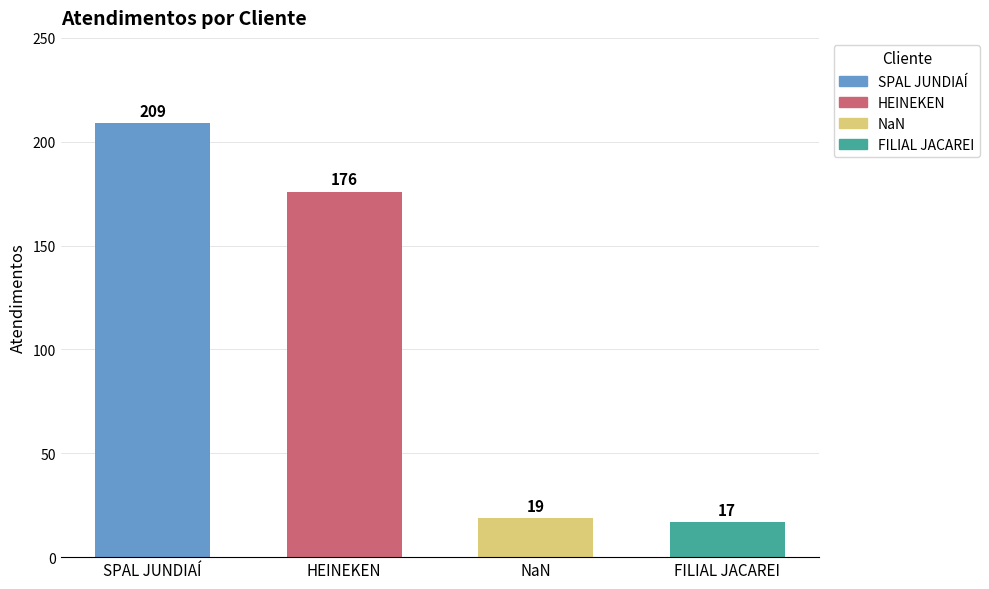

What is the label of the 2nd bar from the left?

HEINEKEN